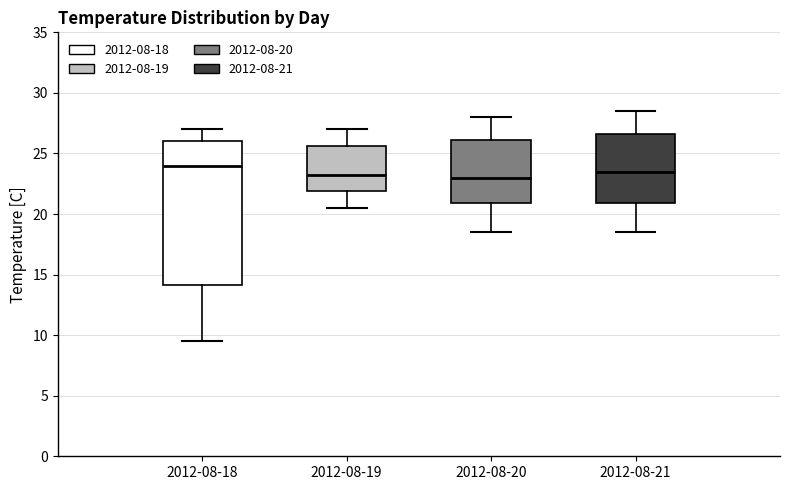

Comparing the boxes themselves (not the whiskers), which one is the tallest?

2012-08-18